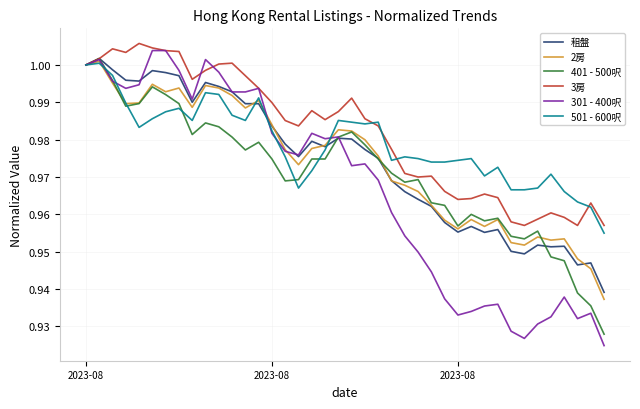

Which series has the widest spread of values?

301 - 400呎